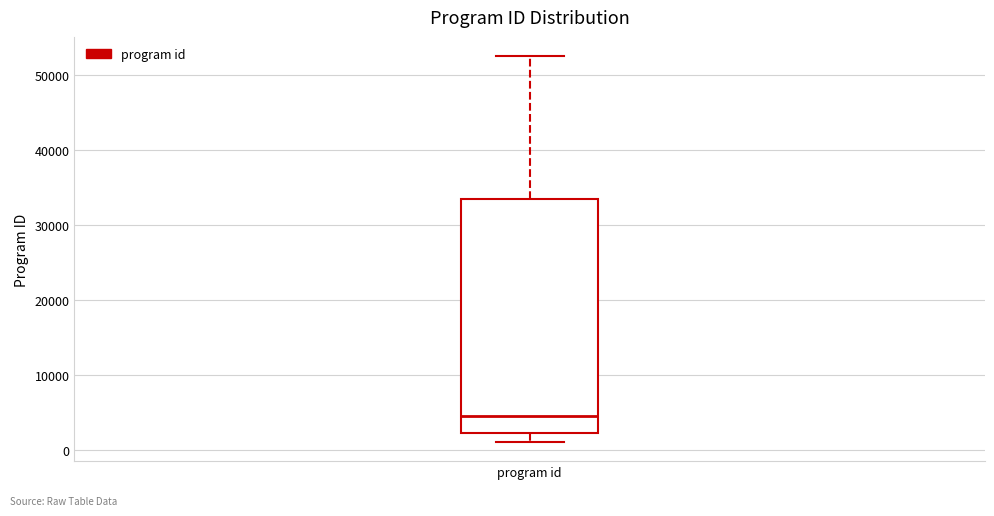

Transcribe this box plot: give where the median line is, the range the box spans, and where the two whiskers end, as read against the y-axis. The values are not printed on the chart, so give them approximately, as read against the axis.

median 4000, box 2000 to 34000, whiskers 1000 to 53000